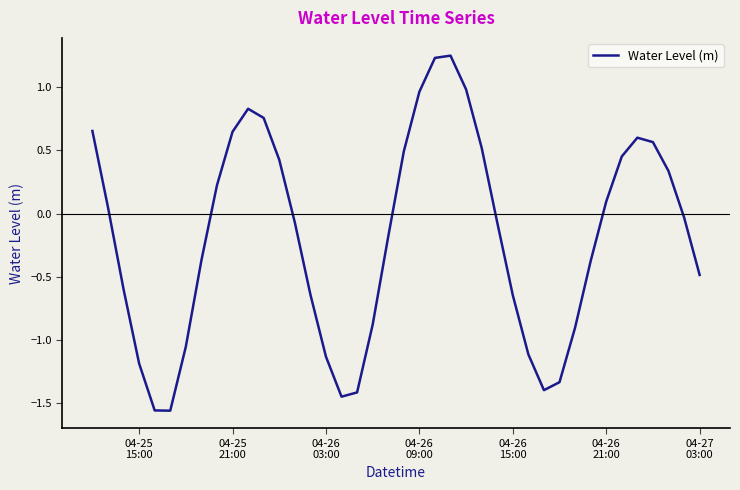

What is the difference between the maximum and minimum values?

2.8